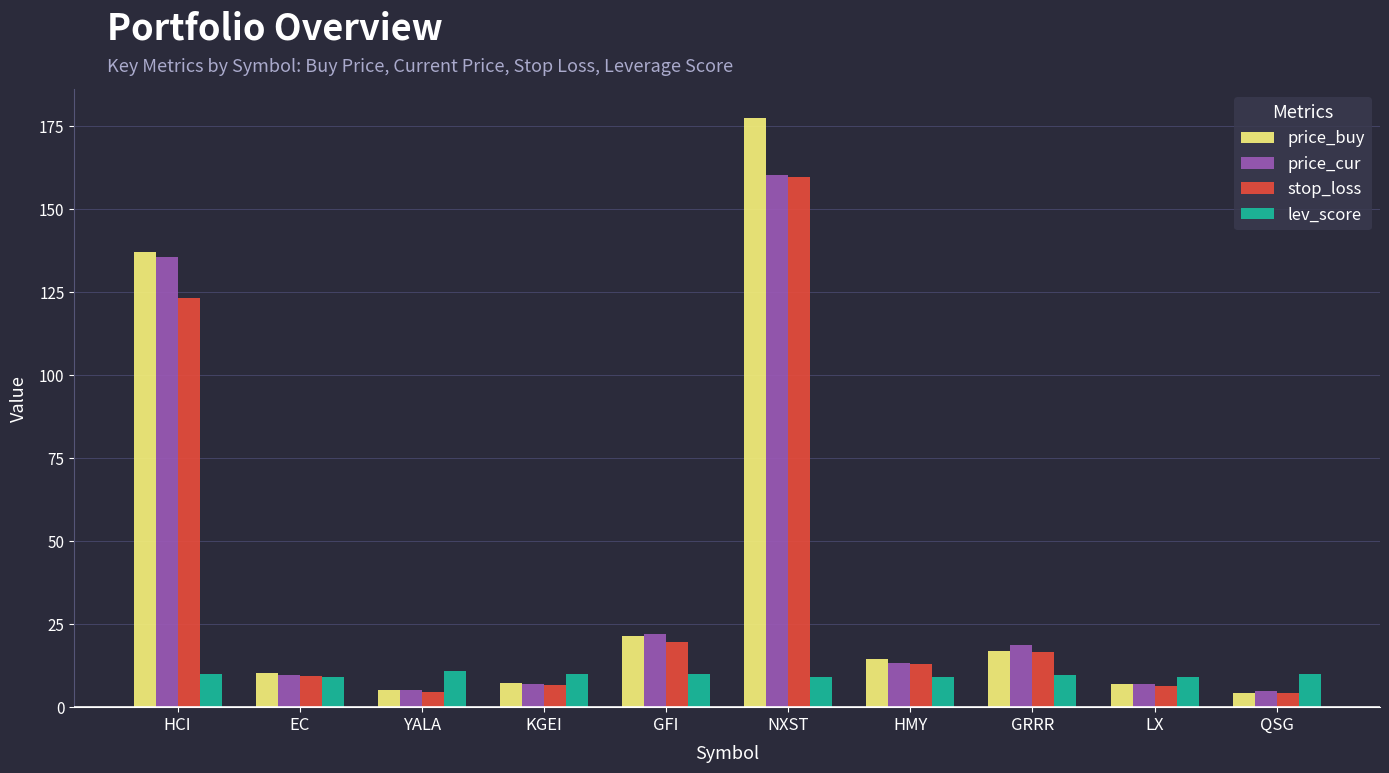

Does the chart contain stacked bars?

No